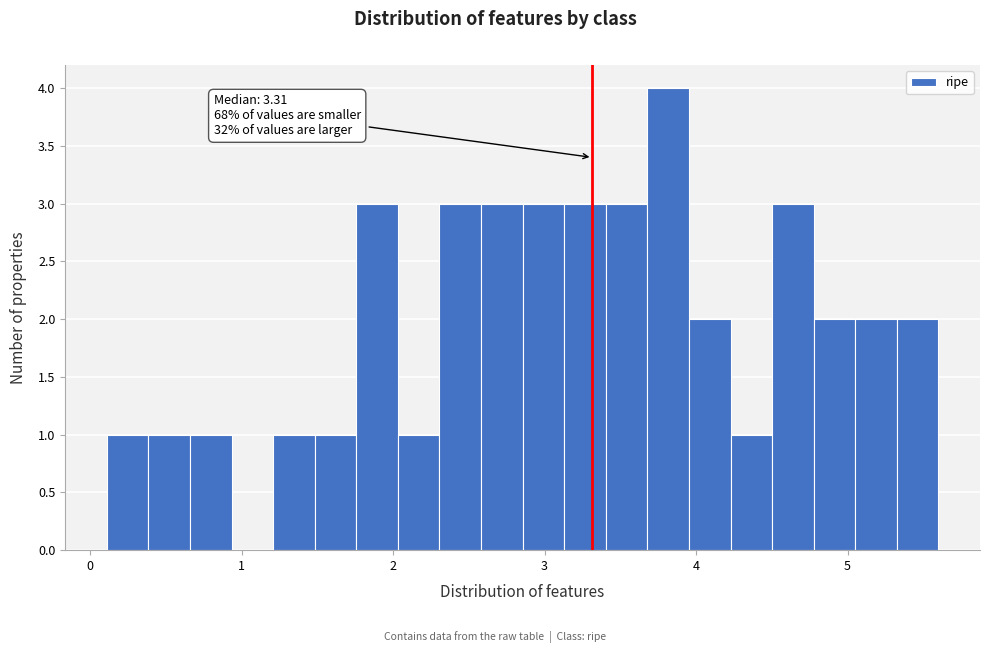

Around what value on the x-axis is the tallest bar? Give the approximate position of its centre, as read against the axis.

3.8